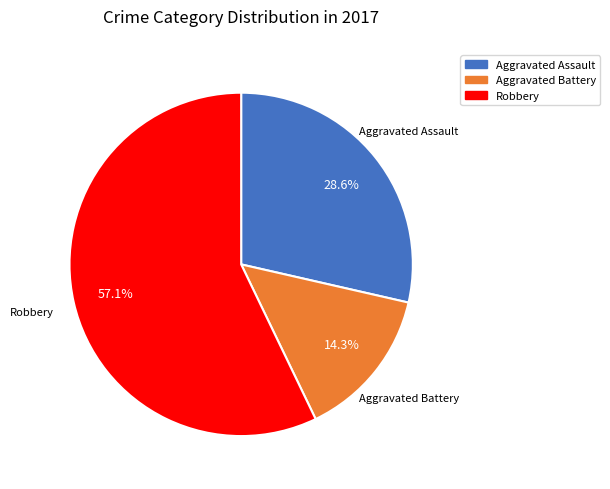

Which category has the smallest portion of the pie?

Aggravated Battery